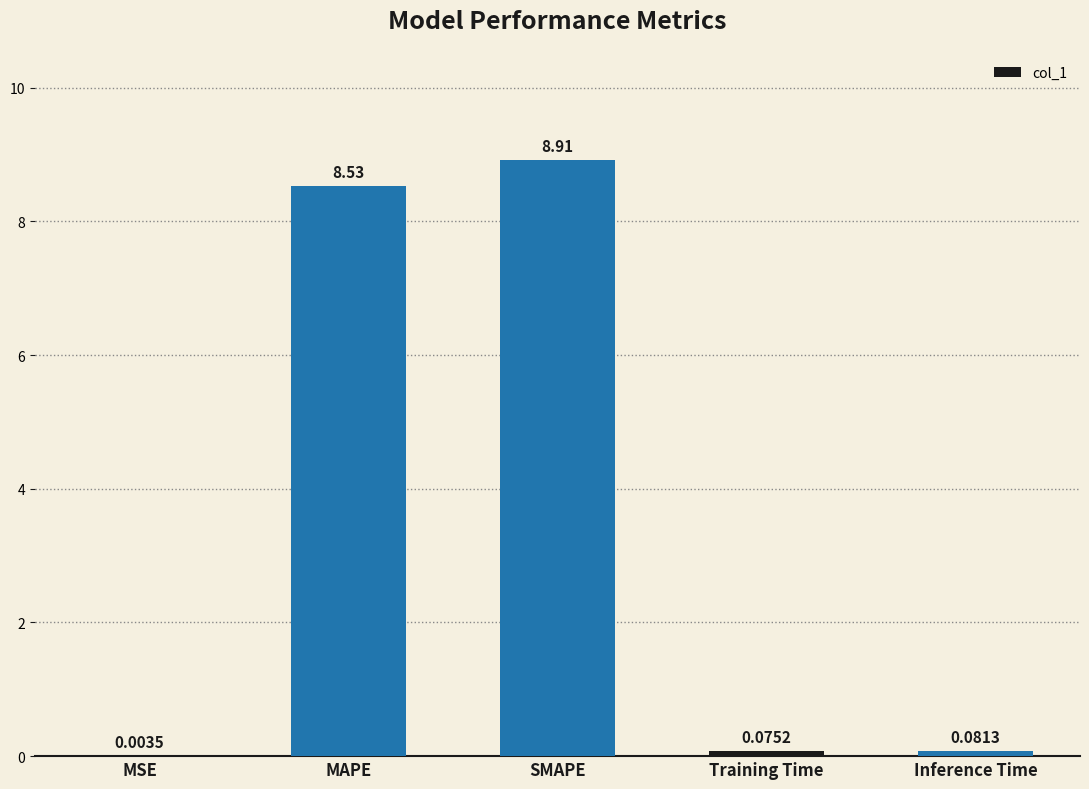

Are the bars horizontal?

No